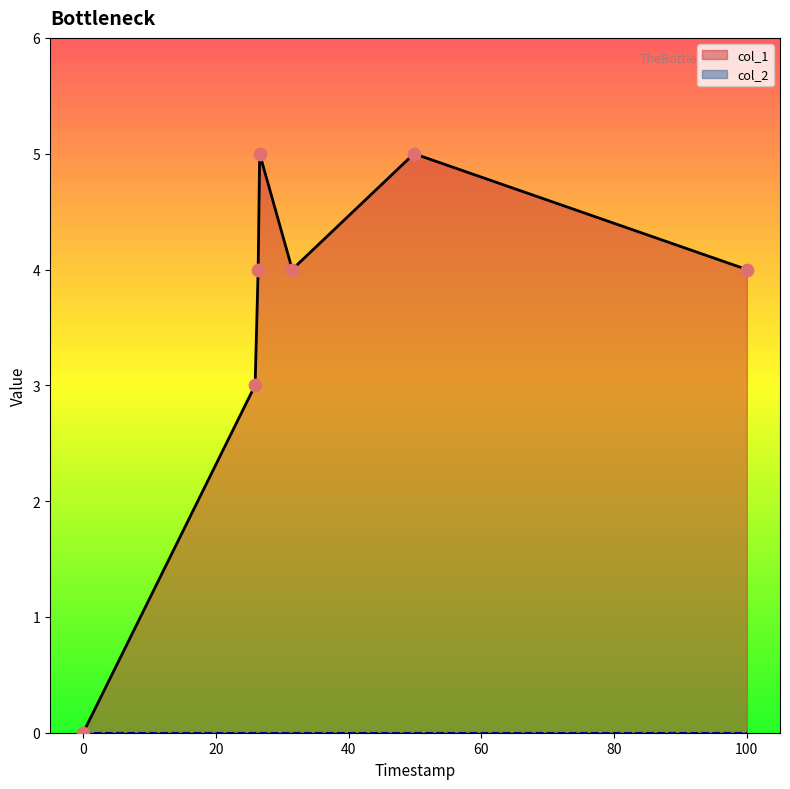

What is the change in value from 1507855081 to 1511759263?

+5